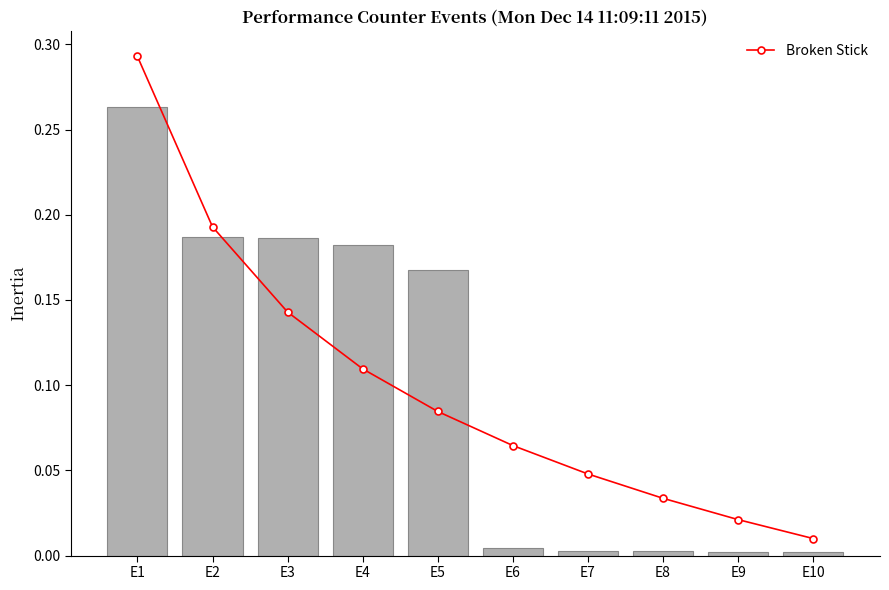

Reading left to right, what are all the values shown in this chart?

E1=0.3	E2=0.2	E3=0.1	E4=0.1	E5=0.1	E6=0.1	E7=0.0	E8=0.0	E9=0.0	E10=0.0